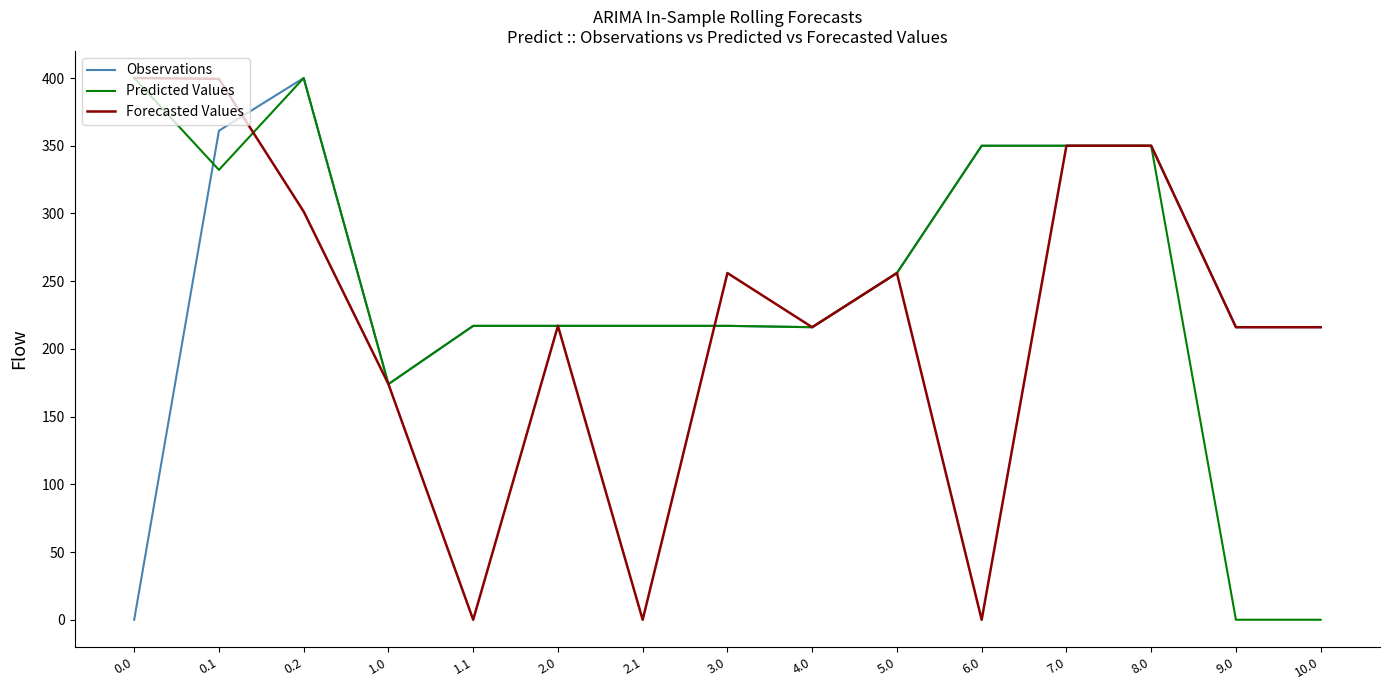

Is the value of Predicted Values at 0.0 greater than the value of Forecasted Values at 4.0?

Yes